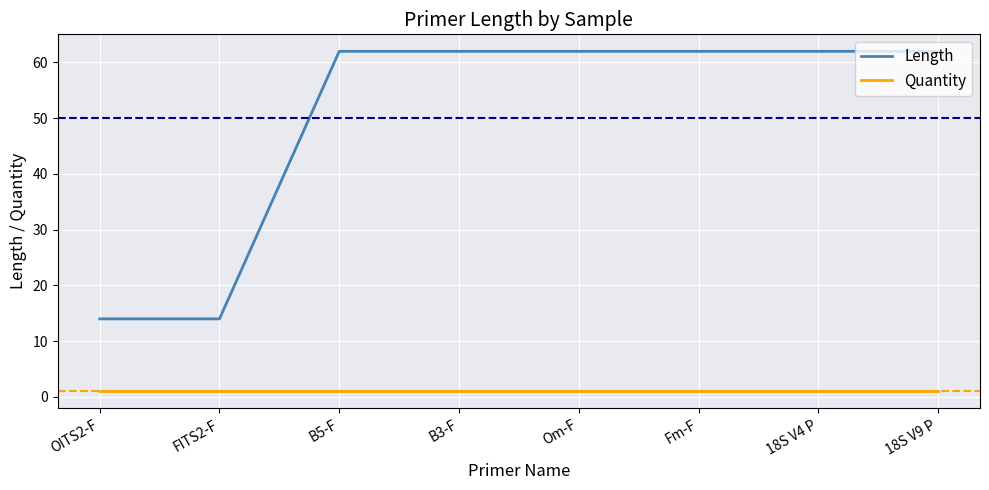

What is the sum of the Quantity values at 18S V4 P and 18S V9 P?

2